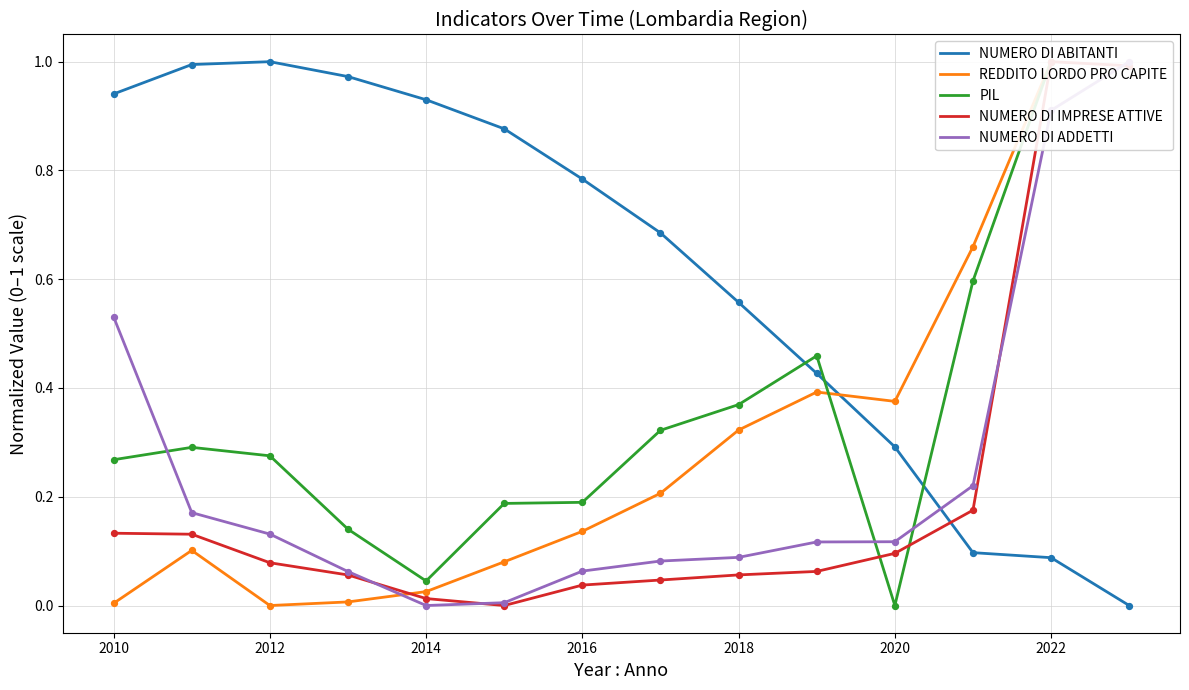

Which series has the largest total across all categories?

NUMERO DI ABITANTI